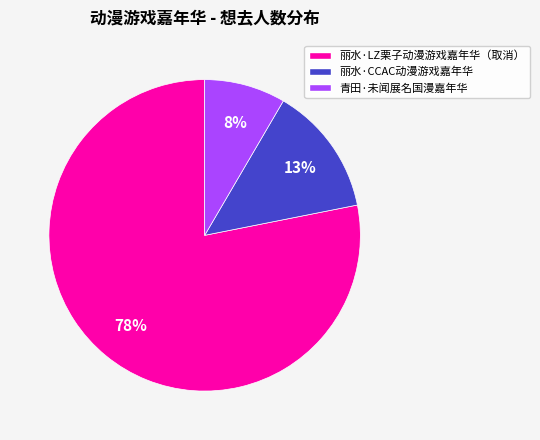

Which slice is the smallest?

青田·未闻展名国漫嘉年华